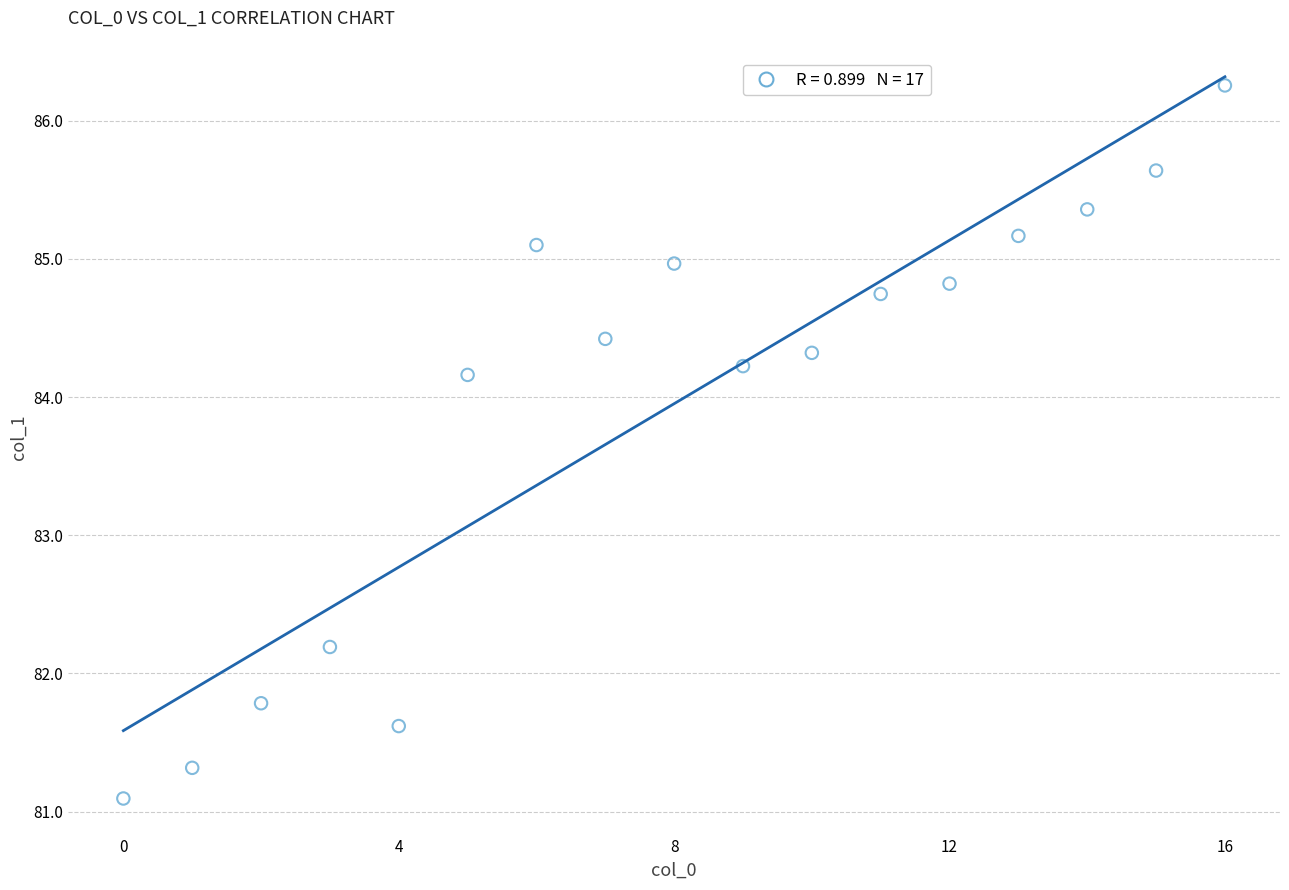

What Y value in the scatter plot is closest to 83?

82.2